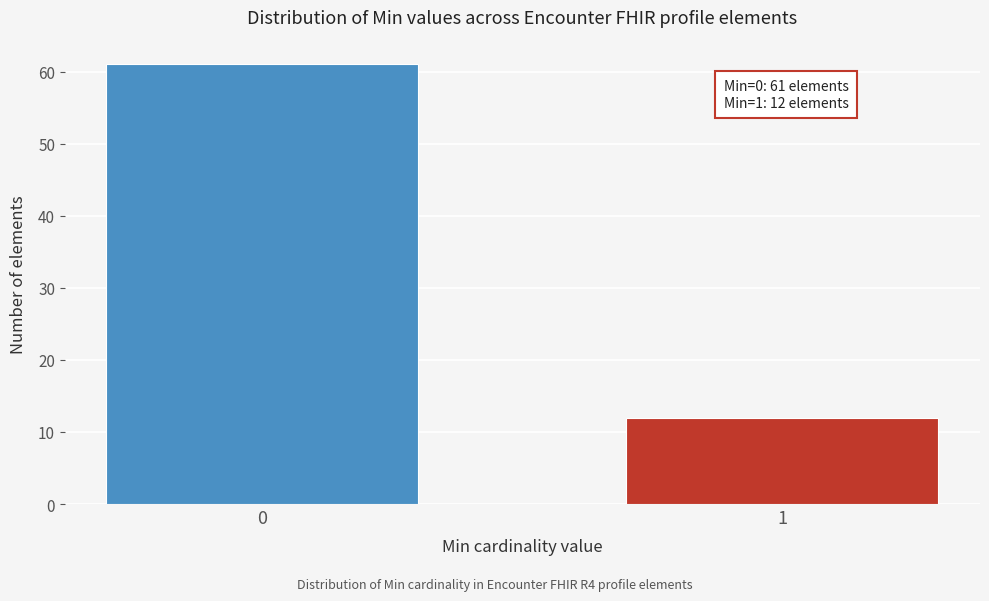

Reading left to right, list all the values displayed in this chart.

0=61	1=12